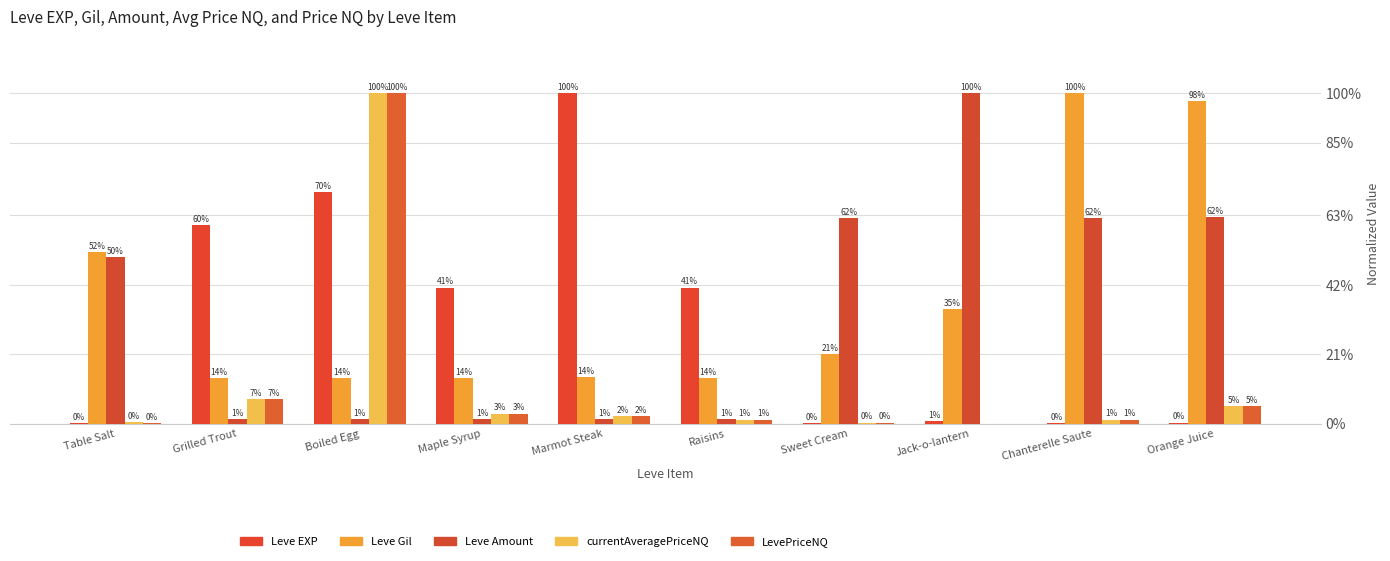

Count the number of categories in the chart.

10